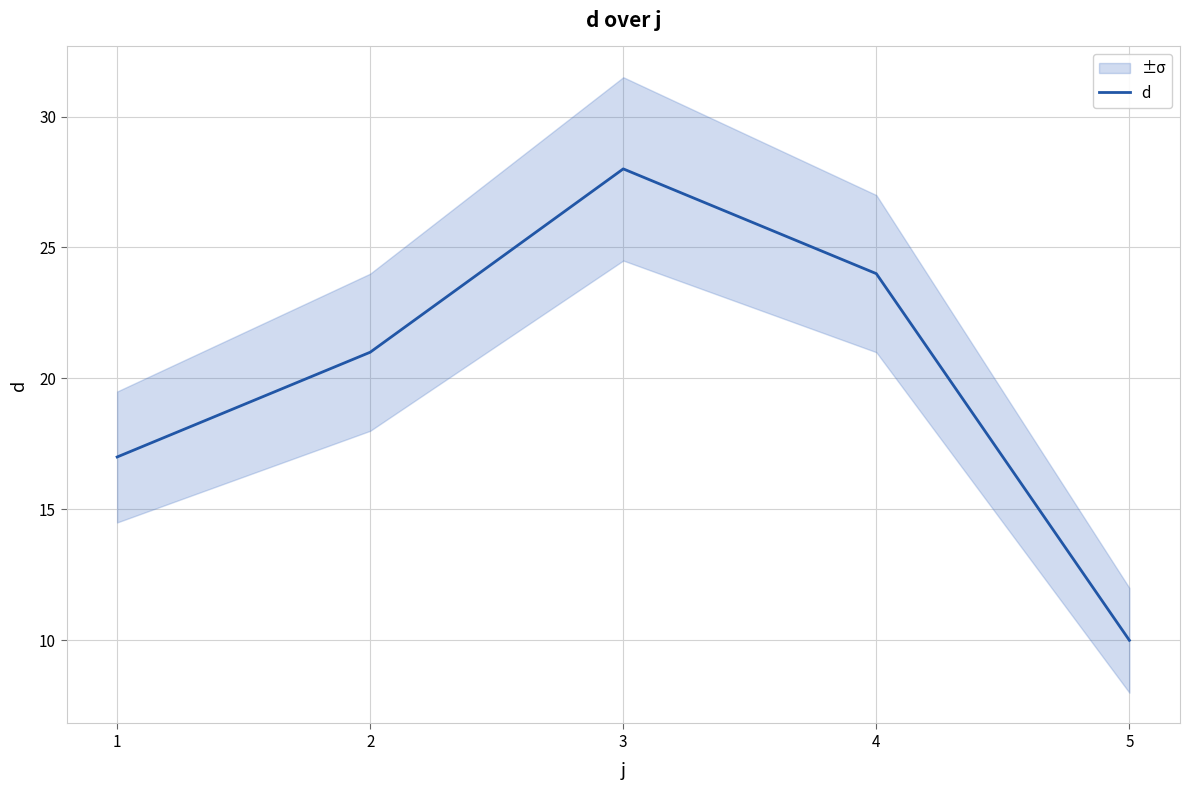

List the labels in order of value, largest first.

3, 4, 2, 1, 5